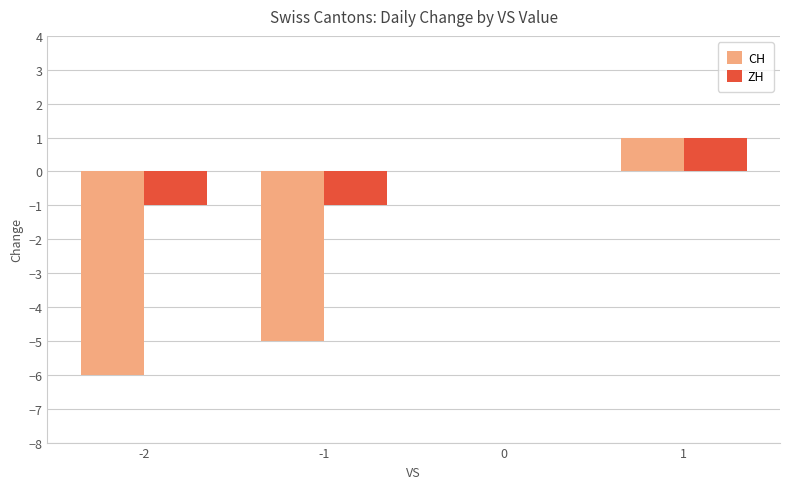

How many distinct data groups are displayed?

2